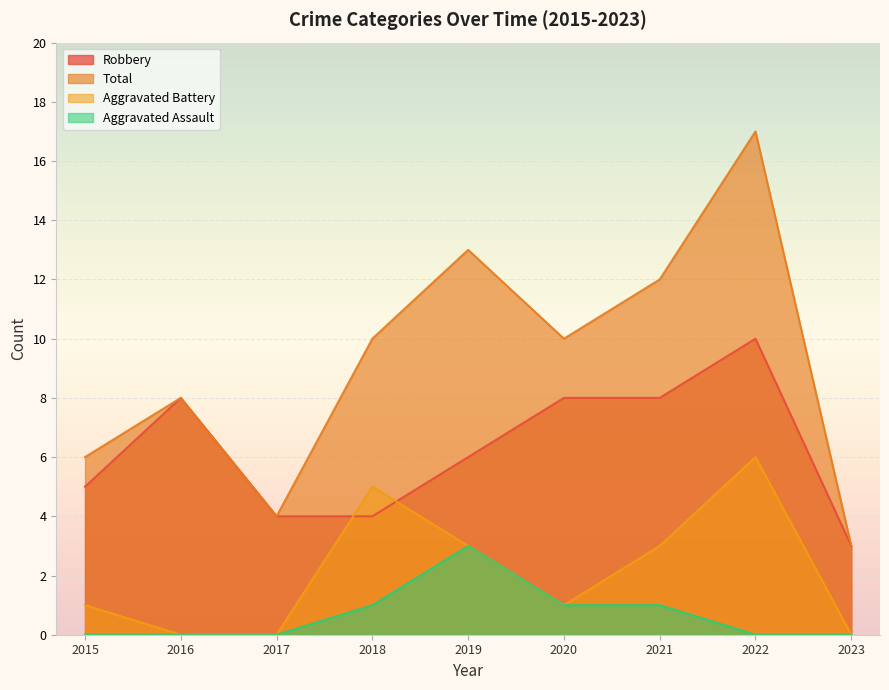

True or false: Robbery has a value of 7 at 2017.

False